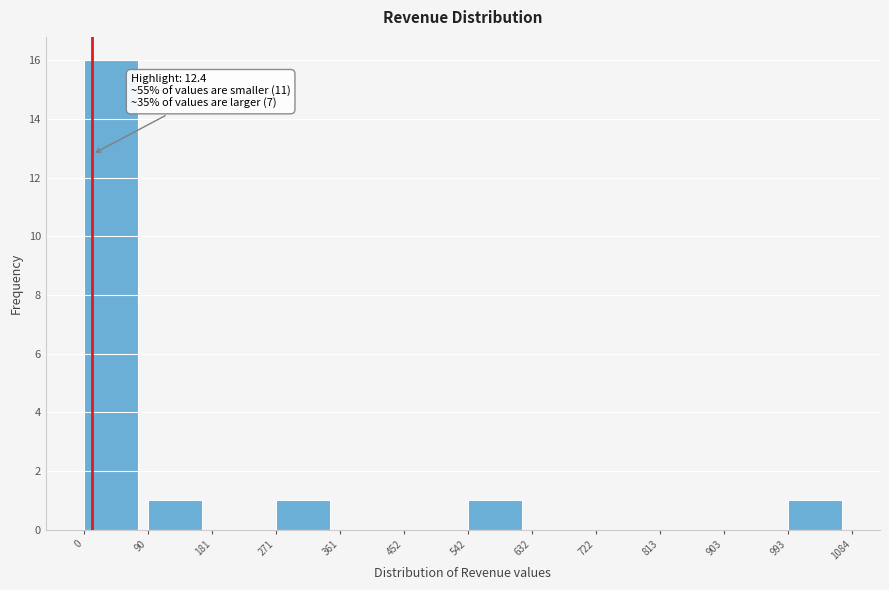

Over which range of the x-axis is the bar tallest?

0 to 90